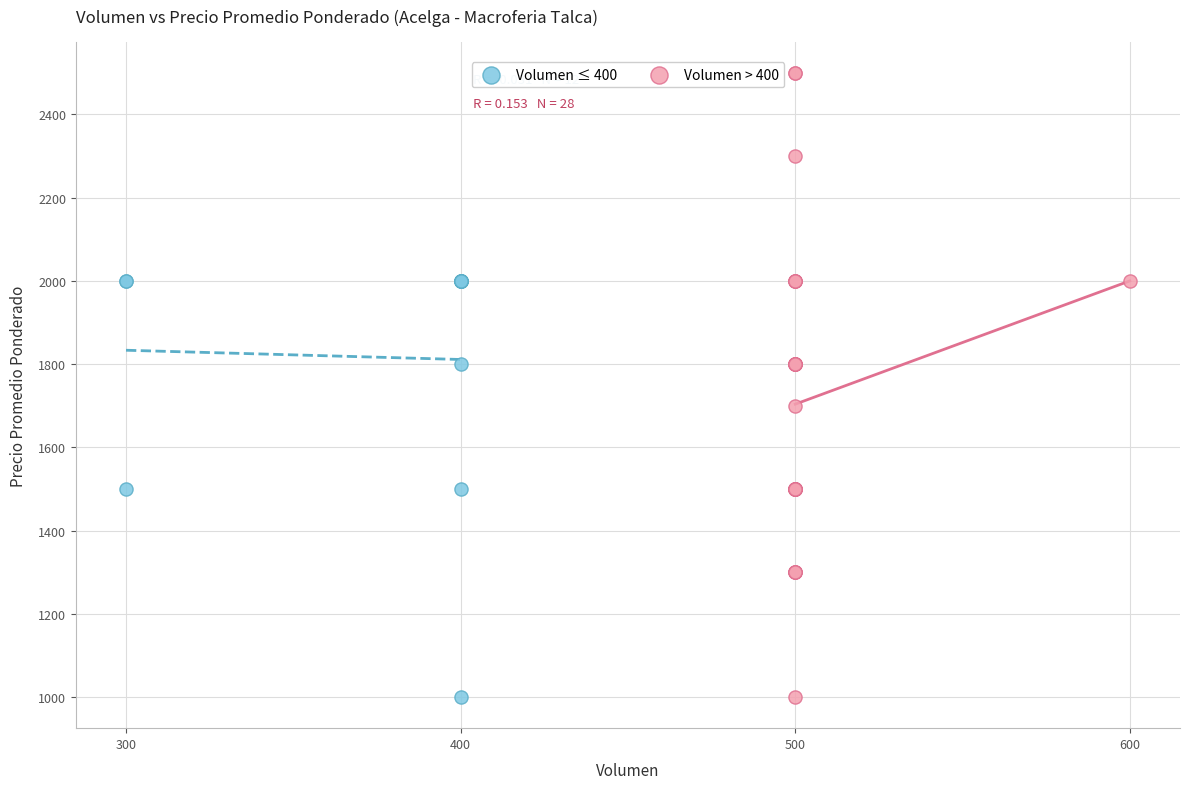

Which series has the largest Y range (max minus min)?

Volumen > 400